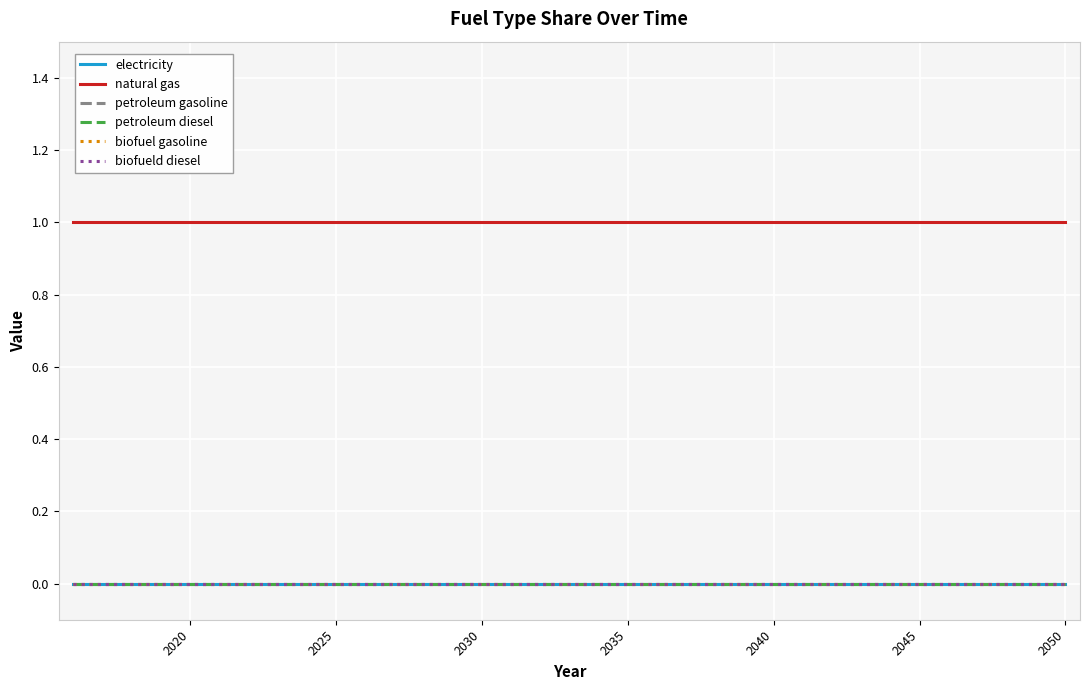

Reading left to right, transcribe all the data shown in this chart.

electricity: 0	0	0	0	0	0	0	0	0	0	0	0	0	0	0	0	0	0	0	0	0	0	0	0	0	0	0	0	0	0	0	0	0	0	0
natural gas: 1	1	1	1	1	1	1	1	1	1	1	1	1	1	1	1	1	1	1	1	1	1	1	1	1	1	1	1	1	1	1	1	1	1	1
petroleum gasoline: 0	0	0	0	0	0	0	0	0	0	0	0	0	0	0	0	0	0	0	0	0	0	0	0	0	0	0	0	0	0	0	0	0	0	0
petroleum diesel: 0	0	0	0	0	0	0	0	0	0	0	0	0	0	0	0	0	0	0	0	0	0	0	0	0	0	0	0	0	0	0	0	0	0	0
biofuel gasoline: 0	0	0	0	0	0	0	0	0	0	0	0	0	0	0	0	0	0	0	0	0	0	0	0	0	0	0	0	0	0	0	0	0	0	0
biofueld diesel: 0	0	0	0	0	0	0	0	0	0	0	0	0	0	0	0	0	0	0	0	0	0	0	0	0	0	0	0	0	0	0	0	0	0	0